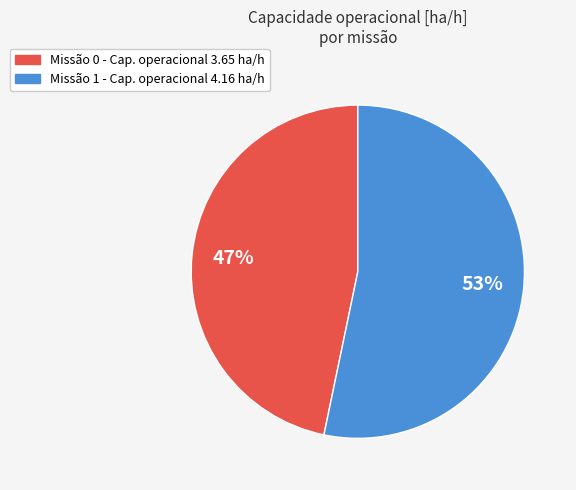

Does any single category account for the majority?

Yes